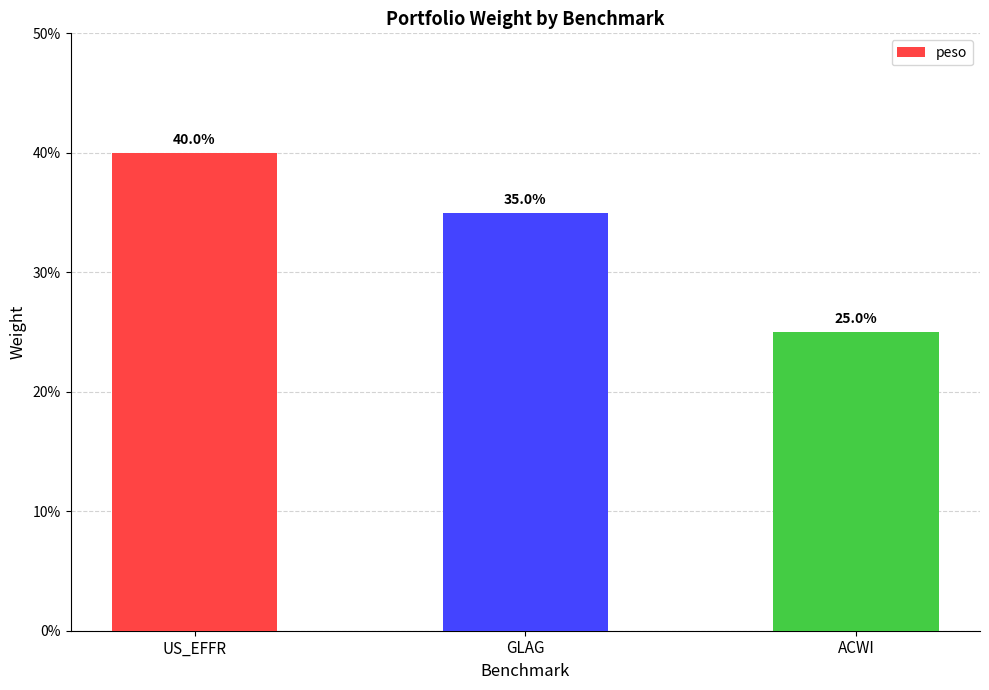

Does the chart contain any negative values?

No